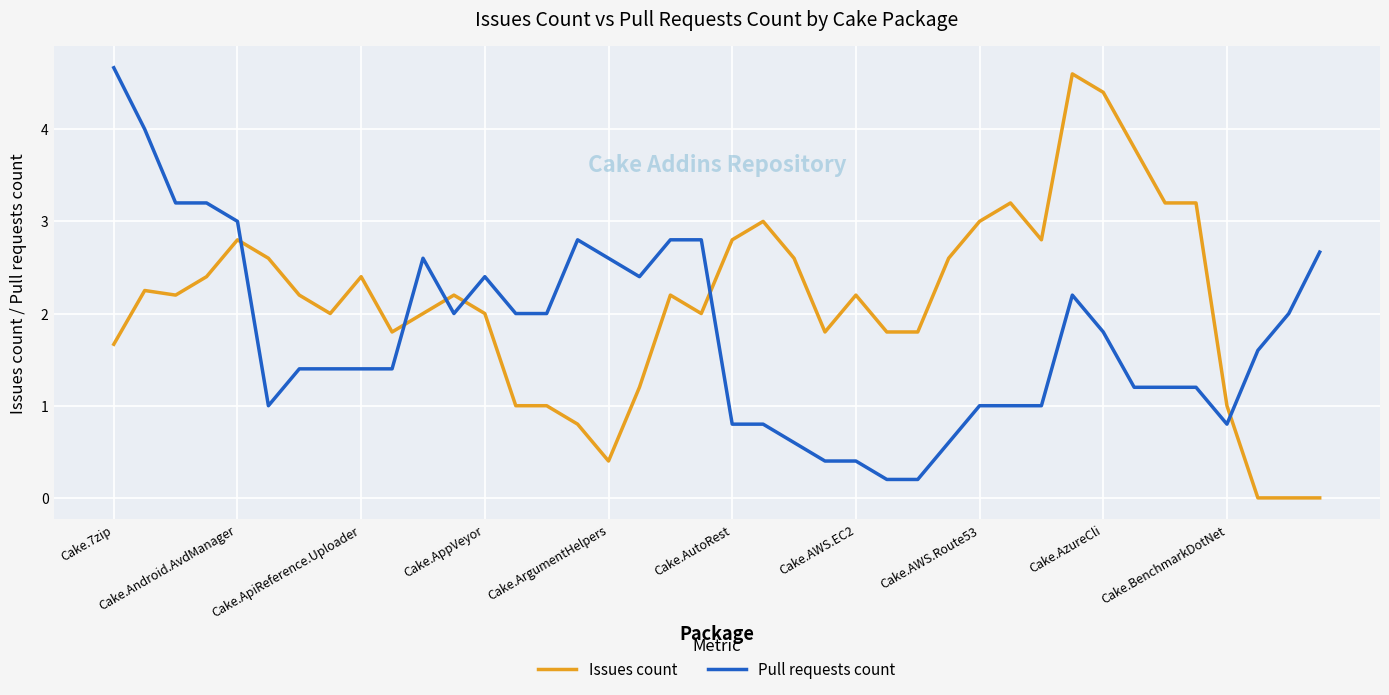

What is the difference between the maximum and minimum values in the Pull requests count series?

4.5